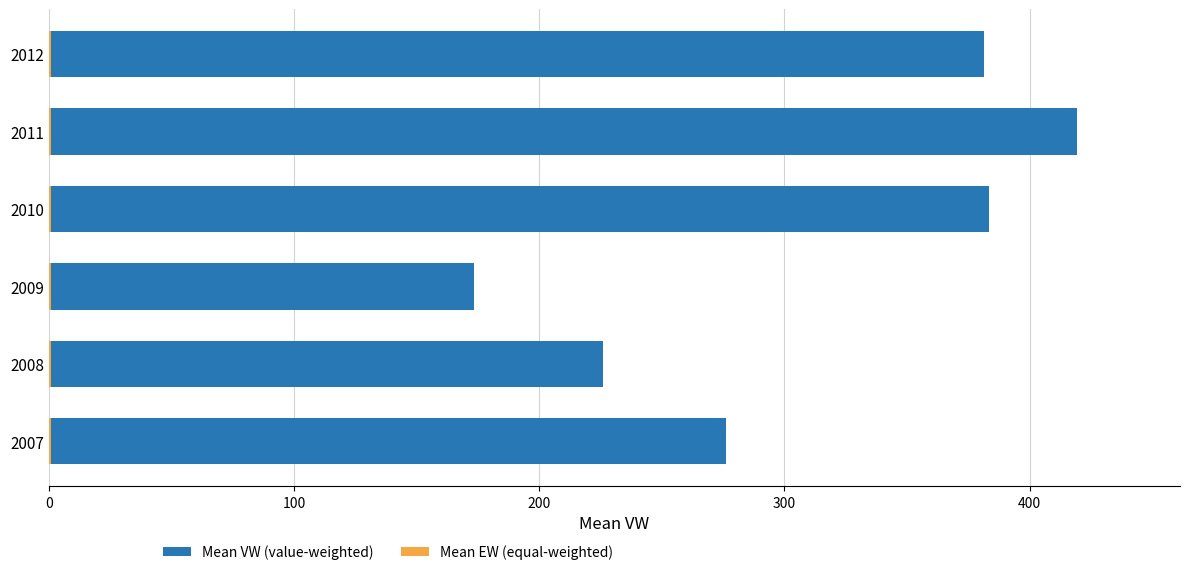

The value of Mean VW (value-weighted) at 2010 is 130.9. True or false?

False